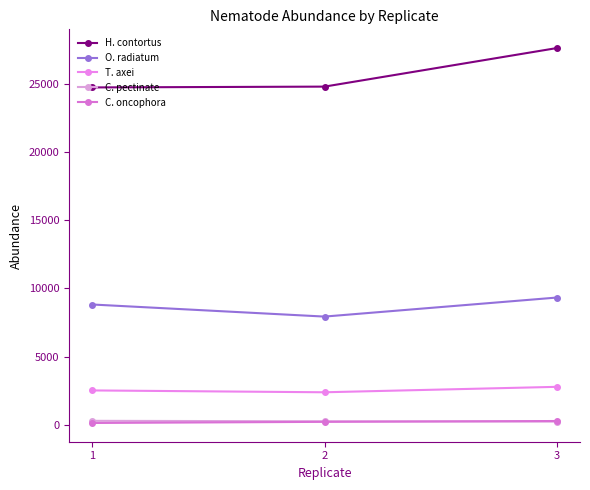

At 2, list the series in order from largest to smallest.

H. contortus, O. radiatum, T. axei, C. pectinate, C. oncophora